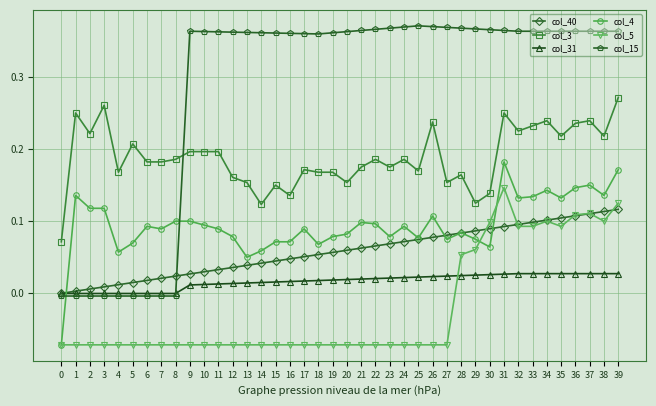

Count the number of categories in the chart.

40